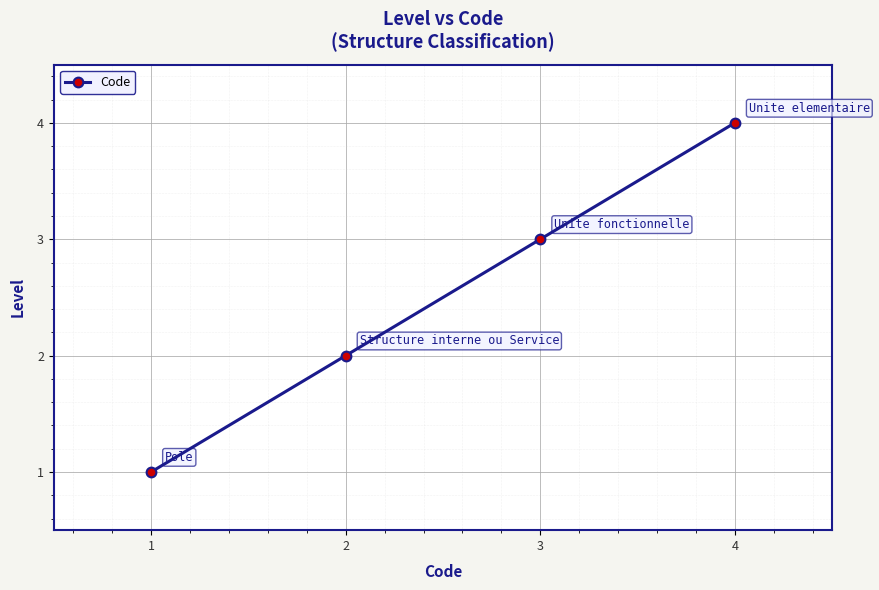

Which has a higher value, 4 or 3?

4